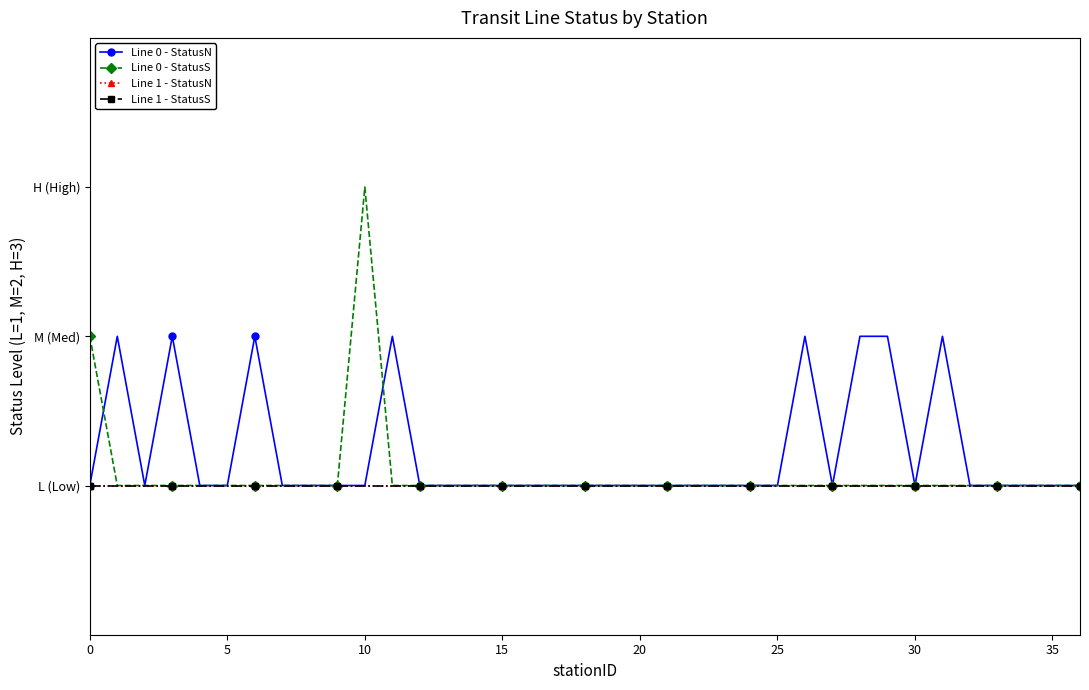

Reading left to right, what are all the values shown in this chart?

Line 0 - StatusN: 1	2	1	2	1	1	2	1	1	1	1	2	1	1	1	1	1	1	1	1	1	1	1	1	1	1	2	1	2	2	1	2	1	1	1	1	1
Line 0 - StatusS: 2	1	1	1	1	1	1	1	1	1	3	1	1	1	1	1	1	1	1	1	1	1	1	1	1	1	1	1	1	1	1	1	1	1	1	1	1
Line 1 - StatusN: 1	1	1	1	1	1	1	1	1	1	1	1	1	1	1	1	1	1	1	1	1	1	1	1	1	1	1	1	1	1	1	1	1	1	1	1	1
Line 1 - StatusS: 1	1	1	1	1	1	1	1	1	1	1	1	1	1	1	1	1	1	1	1	1	1	1	1	1	1	1	1	1	1	1	1	1	1	1	1	1